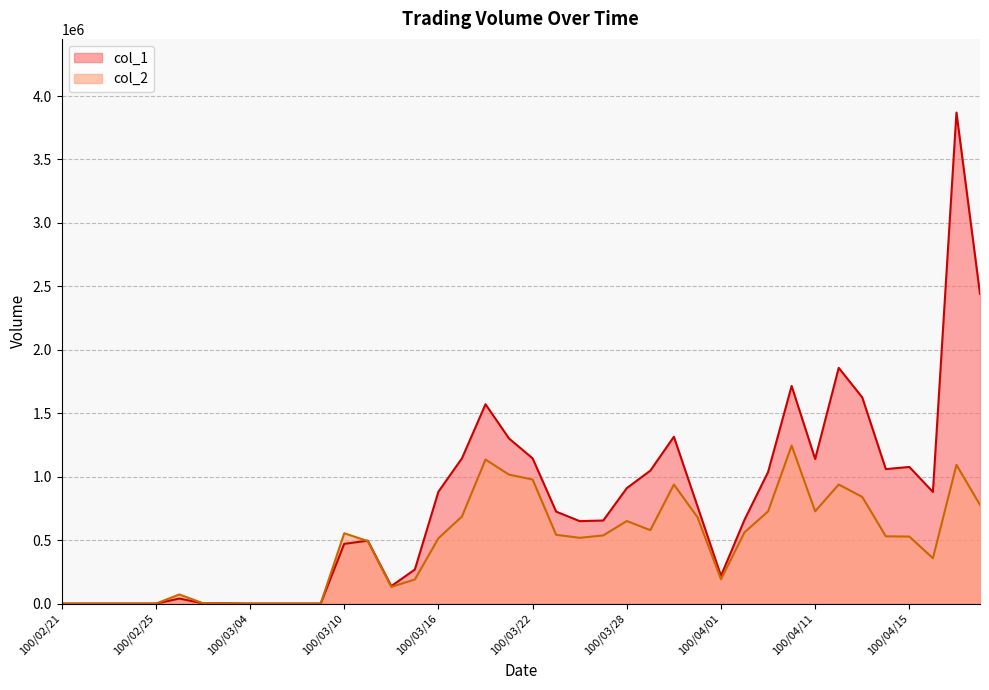

What is the greatest value displayed?

3870000